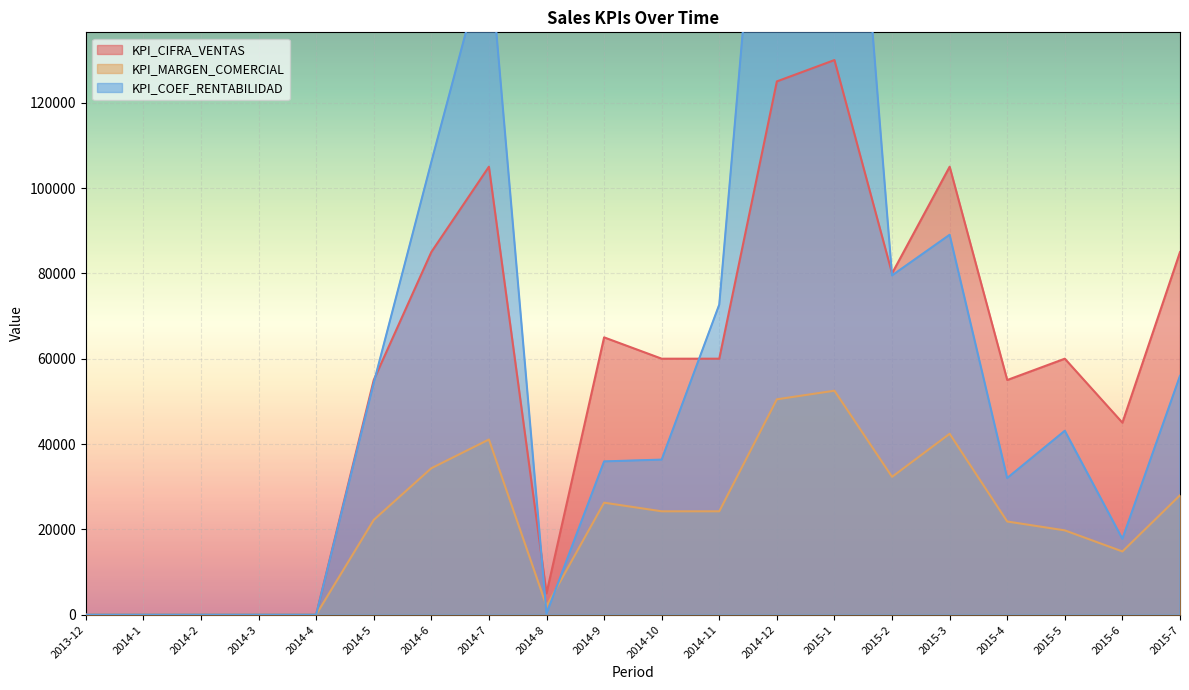

Reading left to right, what are all the values shown in this chart?

KPI_CIFRA_VENTAS: 0	0	0	0	0	55000	85000	105000	5000	65000	60000	60000	125000	130000	80000	105000	55000	60000	45000	85000
KPI_MARGEN_COMERCIAL: 0	0	0	0	0	22210	34325	41059	2019	26248	24229	24229	50477	52496	32305	42401	21837	19756	14817	27988
KPI_COEF_RENTABILIDAD: 0	0	0	0	0	54291	106094	156771	238	35919	36344	72687	229442	248165	79521	89042	32028	43105	17781	55976